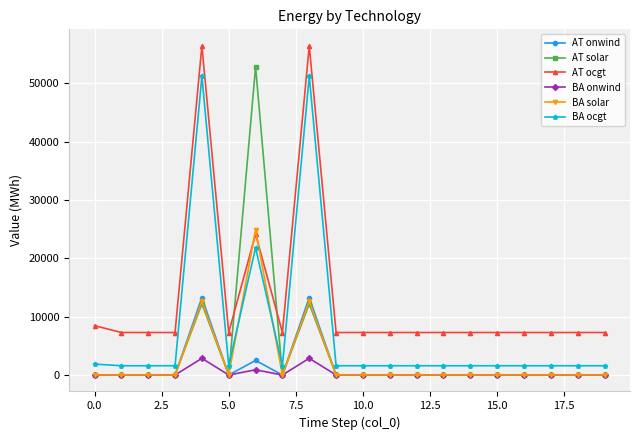

Is this an area chart (filled region under the line)?

No